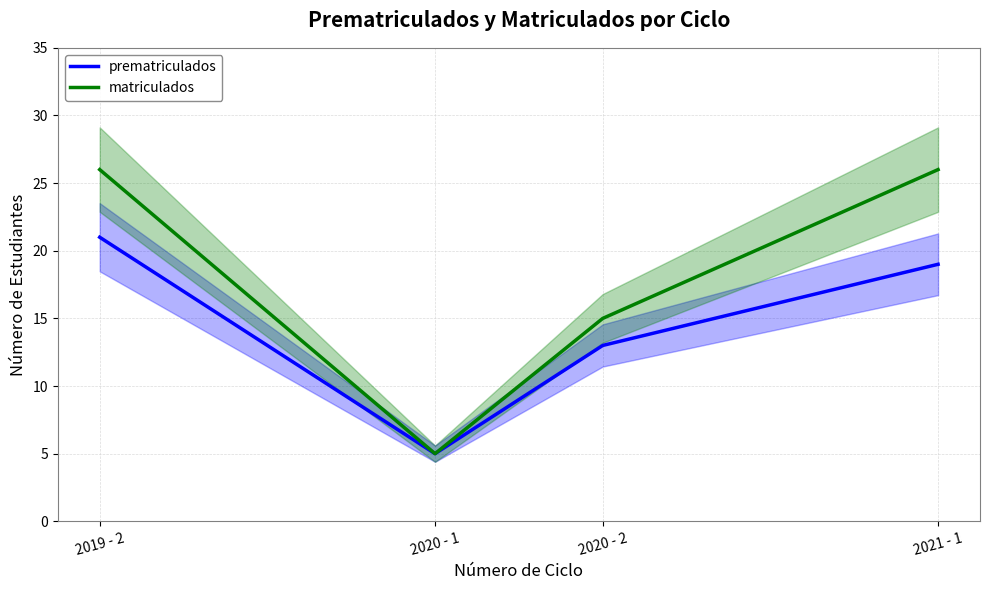

Does the chart have visible grid lines?

Yes